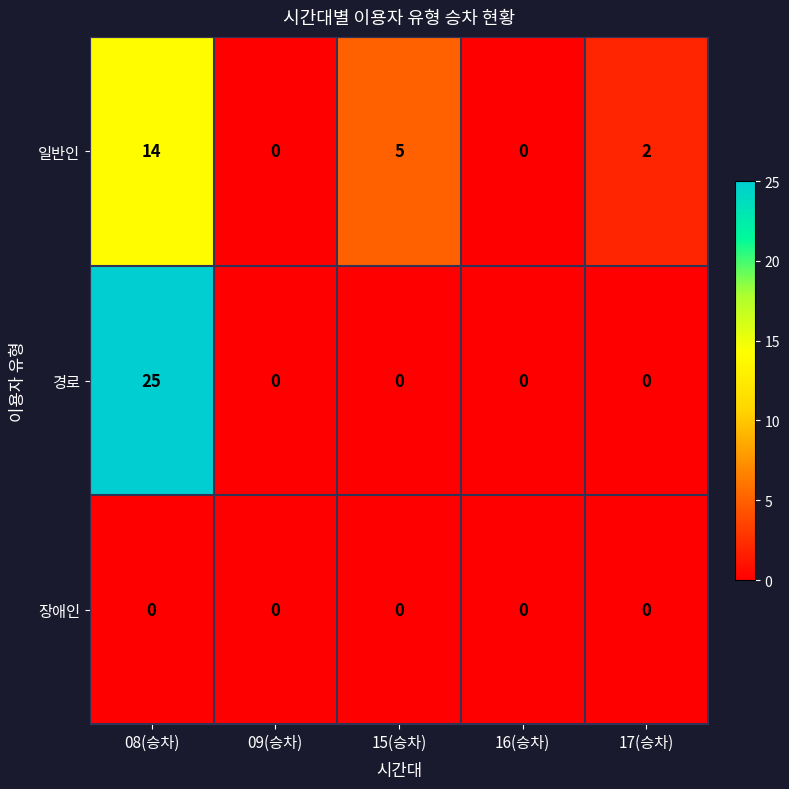

Which series has the largest range (max minus min)?

경로